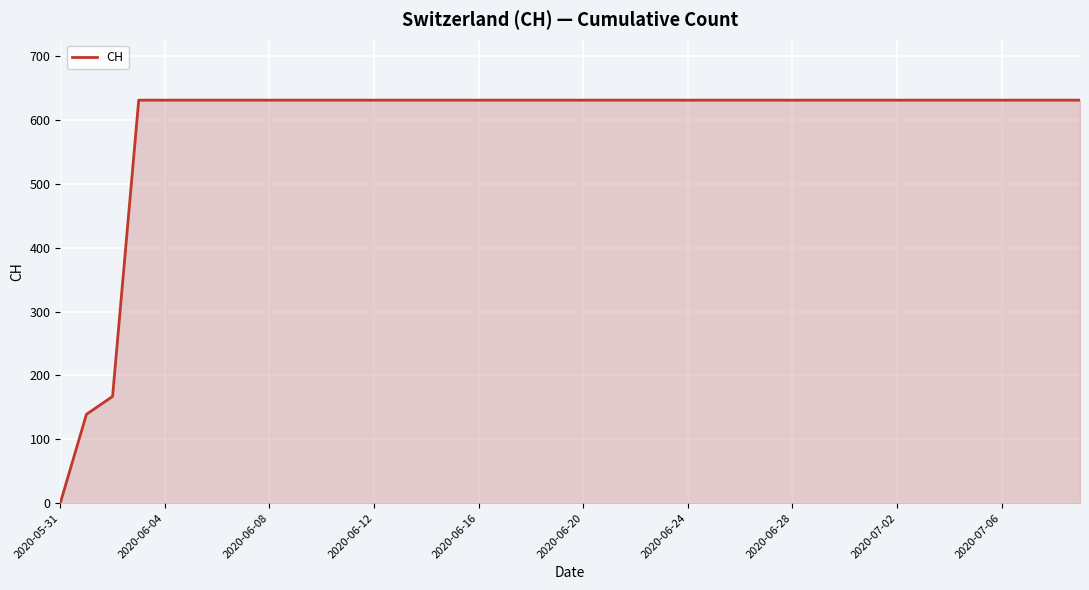

What is the maximum value shown in the chart?

631